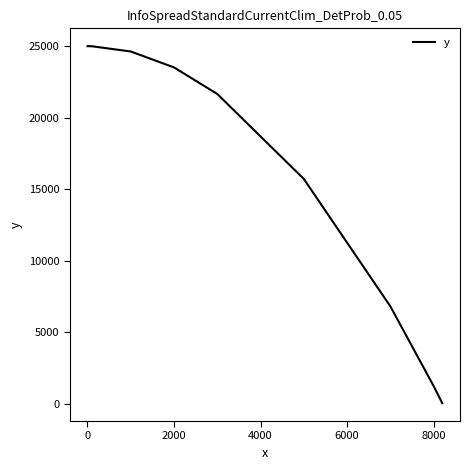

Count the number of data series in this chart.

1